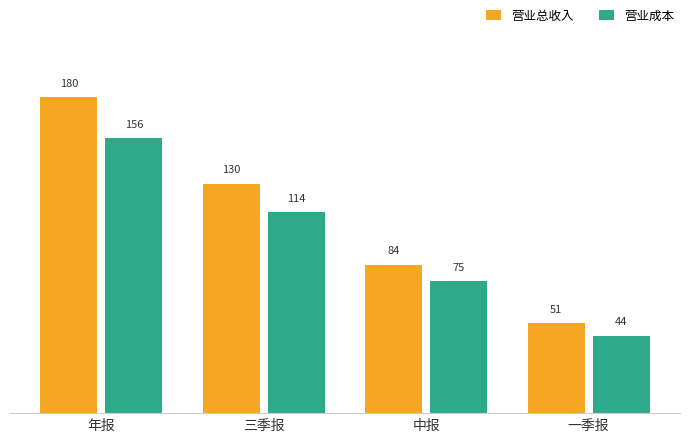

Which category has the lowest value across all series?

一季报